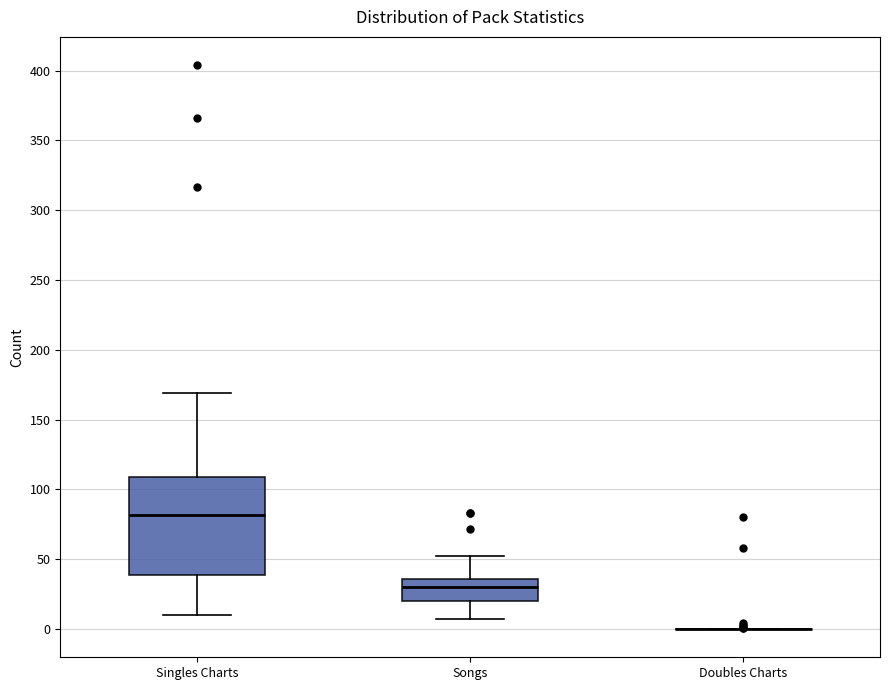

Comparing the boxes themselves (not the whiskers), which one is the tallest?

Singles Charts